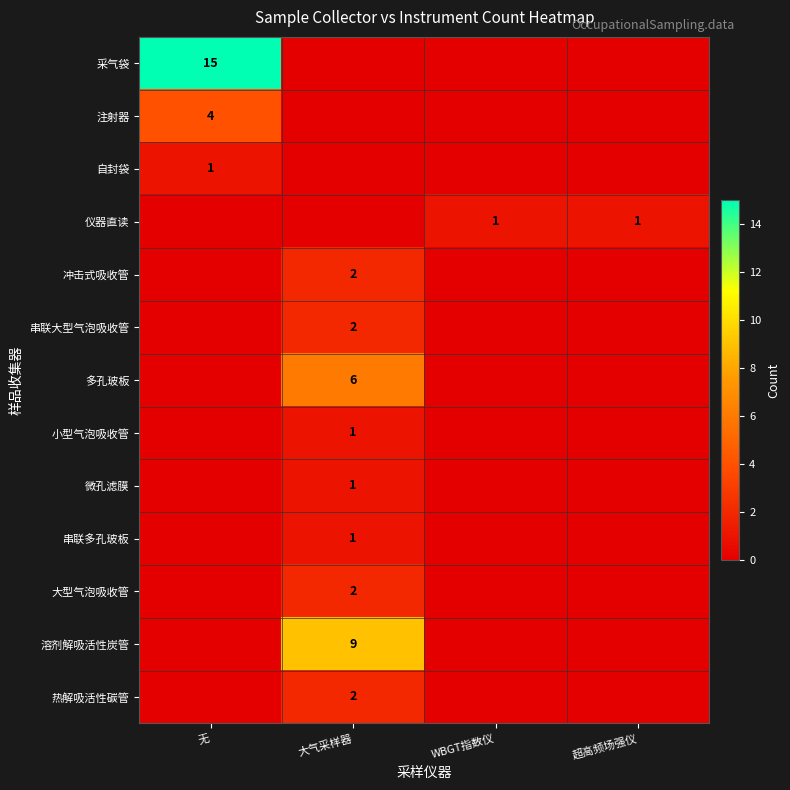

The value of 仪器直读 at WBGT指数仪 is 0. True or false?

False